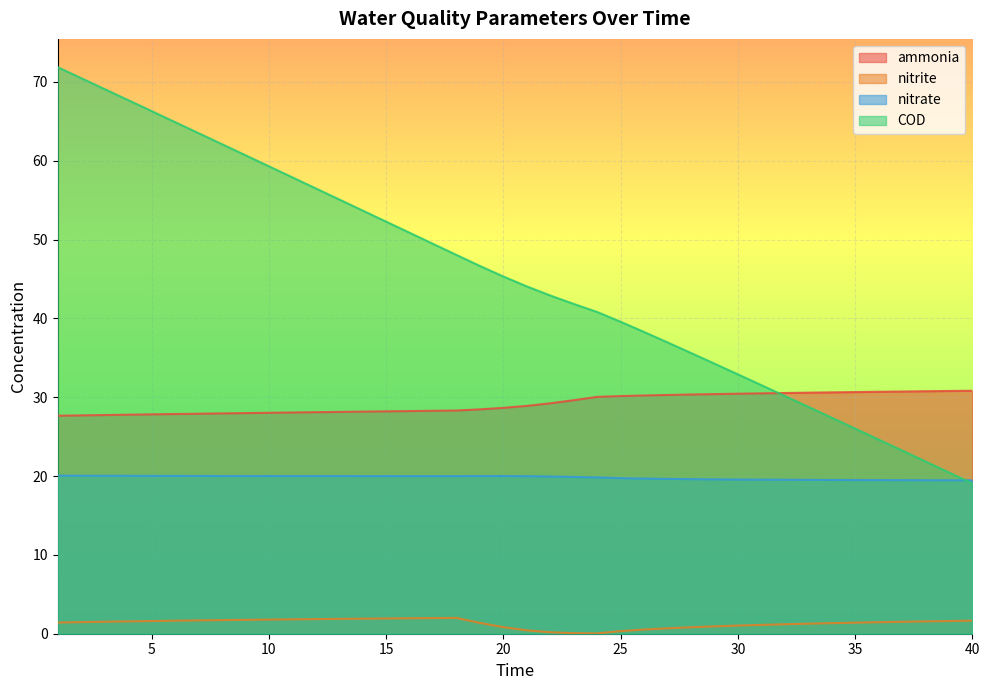

The value of ammonia at 19 is 28.5. True or false?

True